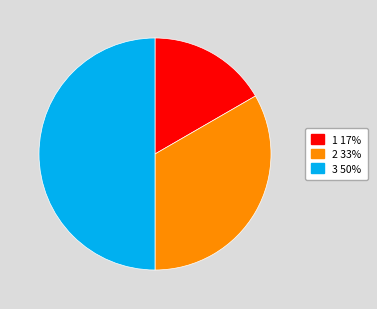

Count the number of slices in the pie.

3